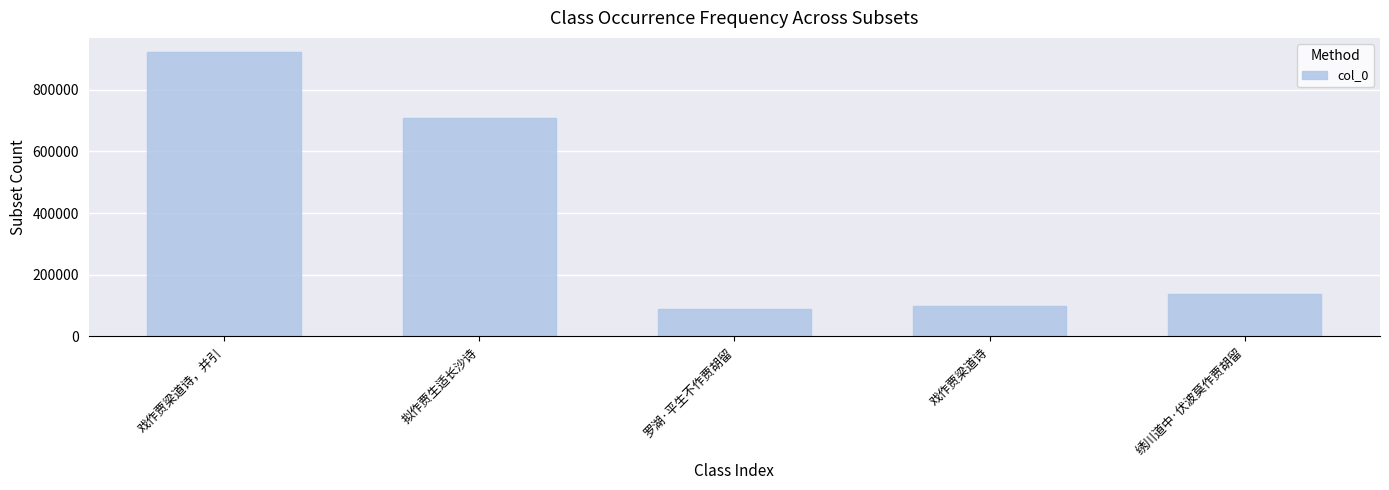

What is the value of the 2nd bar from the left?

709629